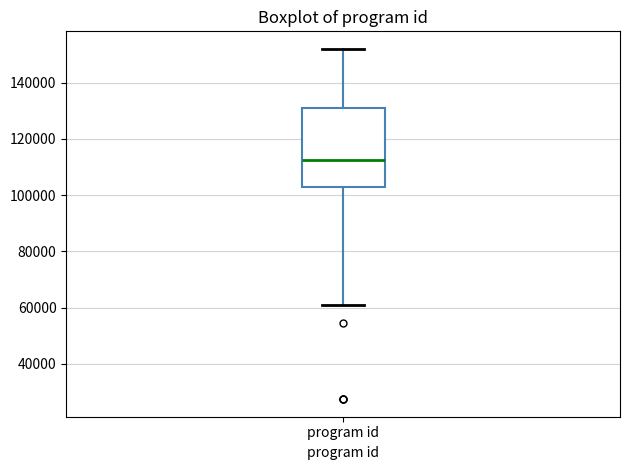

Where is the upper edge of the box for program id on the y-axis? The values are not printed on the chart, so give them approximately, as read against the axis.

130000